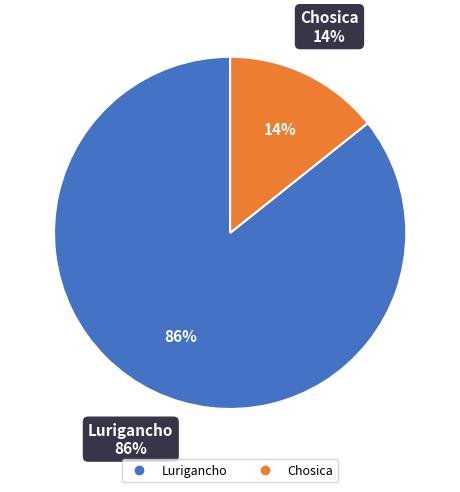

The Chosica slice represents 4% of the pie. True or false?

False